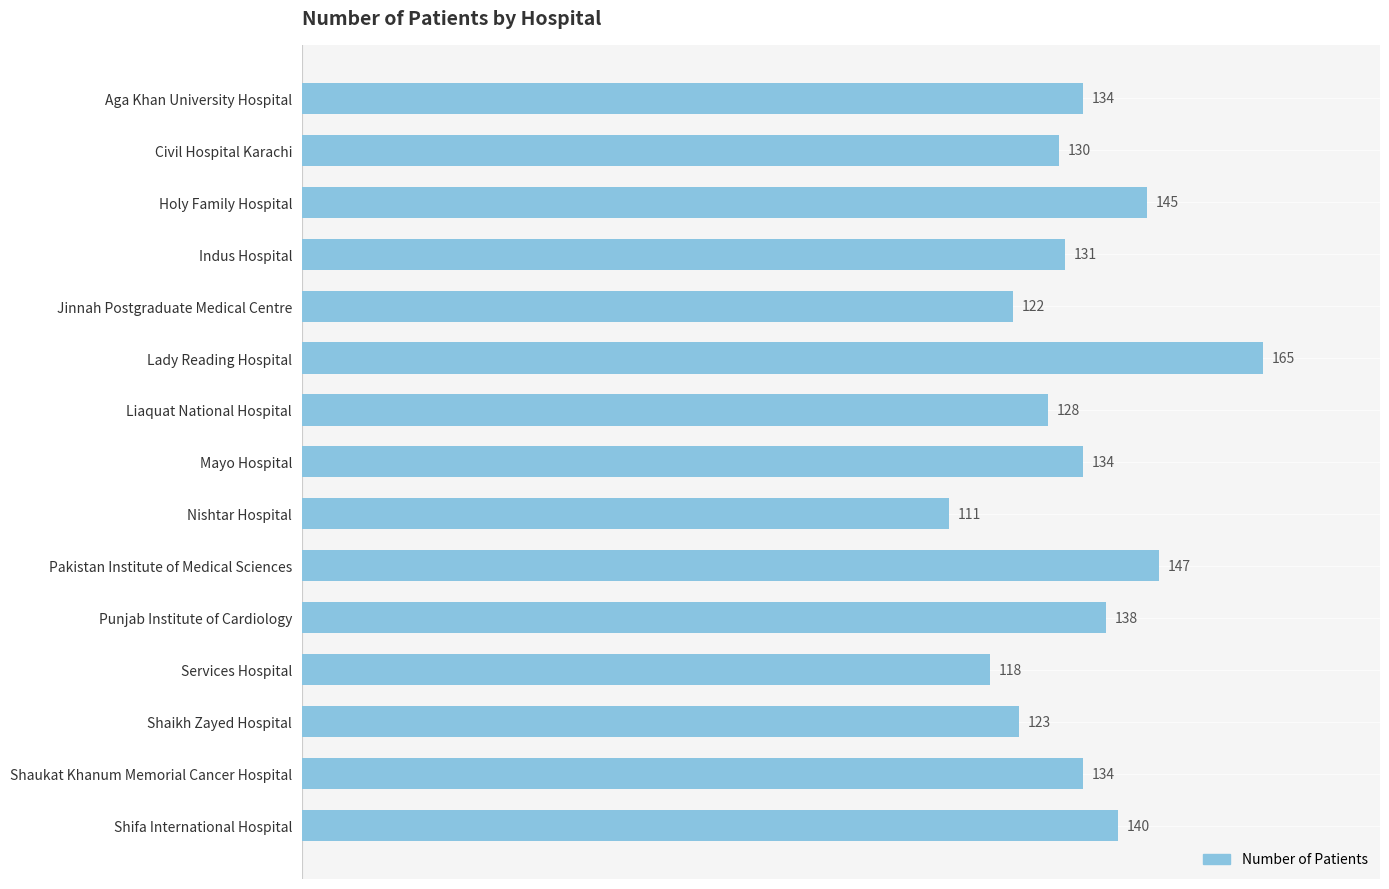

Which category has the highest value across all series?

Lady Reading Hospital